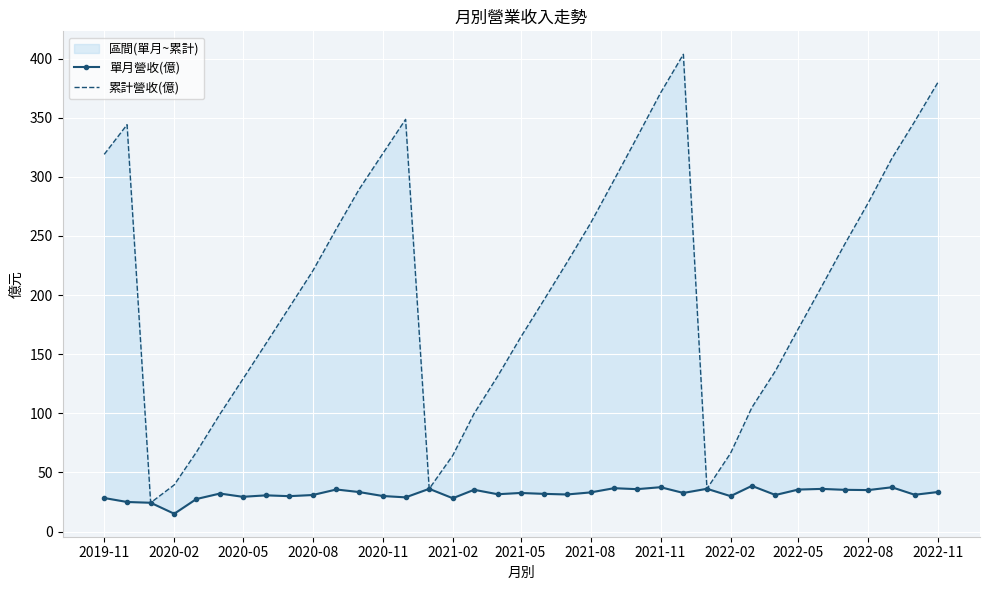

At how many categories does at least one series exceed 105?

27